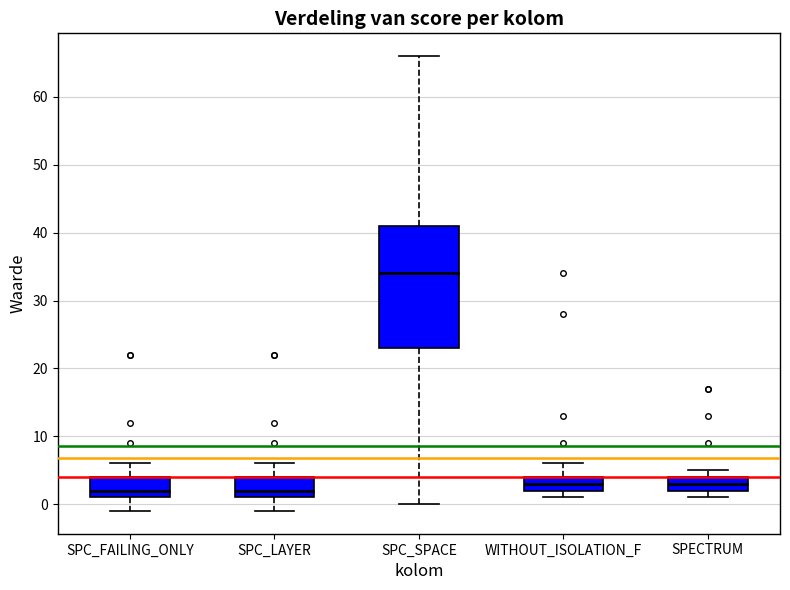

Reading left to right, read every box against the y-axis: the position of its median line, the range the box covers, and the ends of its whiskers. The values are not printed on the chart, so give them approximately, as read against the axis.

SPC_FAILING_ONLY: median 2, box 1 to 4, whiskers -1 to 6
SPC_LAYER: median 2, box 1 to 4, whiskers -1 to 6
SPC_SPACE: median 34, box 23 to 41, whiskers 0 to 66
WITHOUT_ISOLATION_F: median 3, box 2 to 4, whiskers 1 to 6
SPECTRUM: median 3, box 2 to 4, whiskers 1 to 5